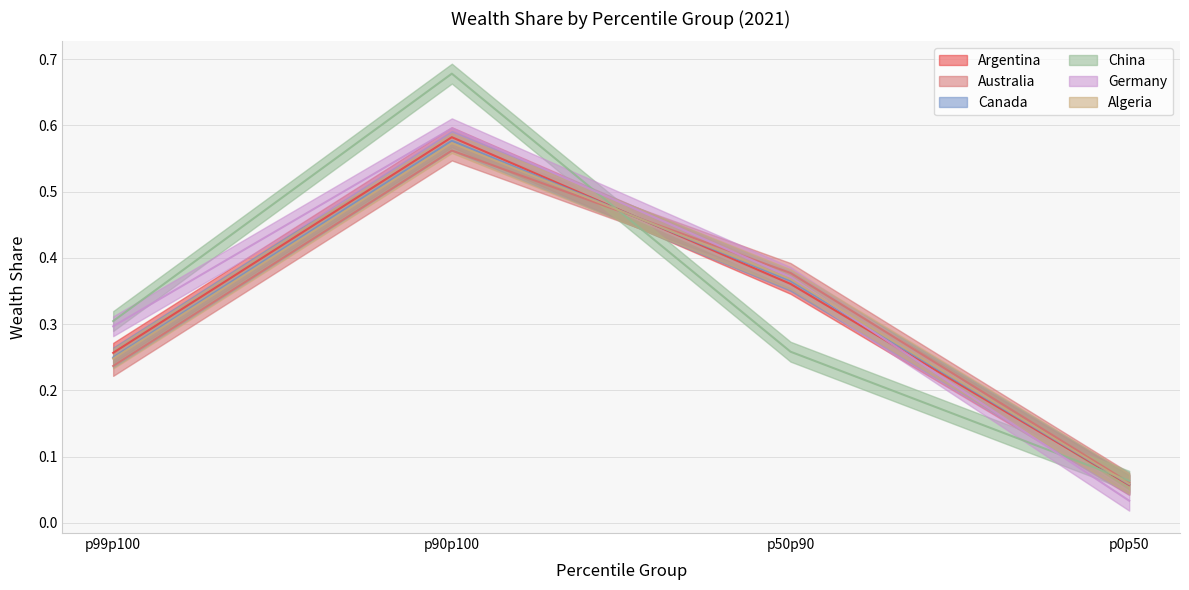

Reading left to right, list all the values displayed in this chart.

Argentina: p99p100=0.3	p90p100=0.6	p50p90=0.4	p0p50=0.1
Australia: p99p100=0.2	p90p100=0.6	p50p90=0.4	p0p50=0.1
Canada: p99p100=0.2	p90p100=0.6	p50p90=0.4	p0p50=0.1
China: p99p100=0.3	p90p100=0.7	p50p90=0.3	p0p50=0.1
Germany: p99p100=0.3	p90p100=0.6	p50p90=0.4	p0p50=0.0
Algeria: p99p100=0.2	p90p100=0.6	p50p90=0.4	p0p50=0.1